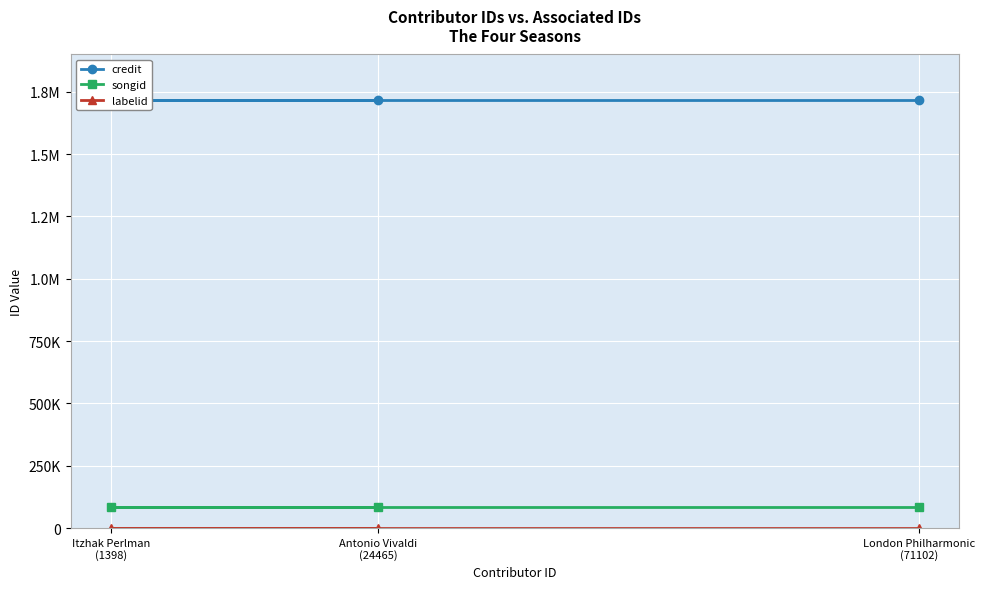

Rank the series by their maximum value, from lowest to highest.

labelid, songid, credit